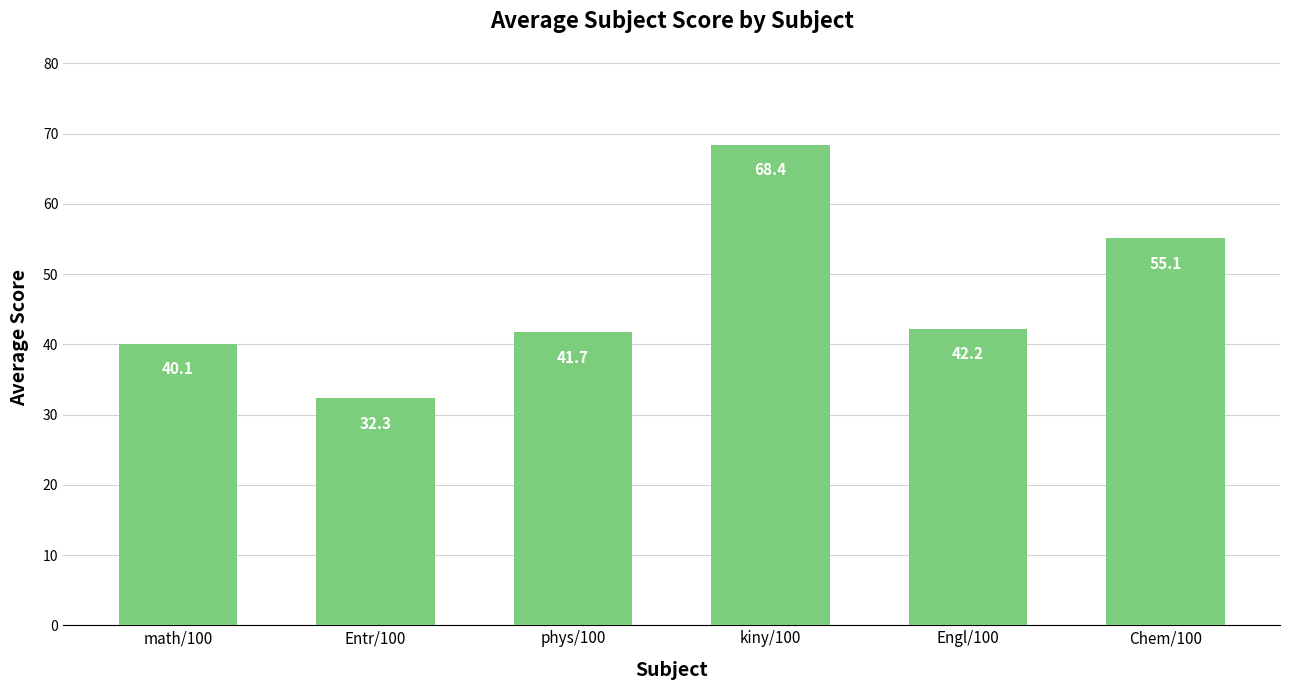

What is the value of the 4th bar from the left?

68.4